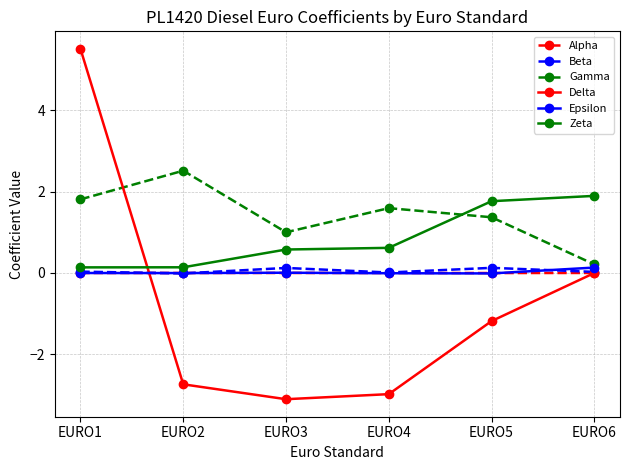

True or false: Gamma and Epsilon cross at least once.

False